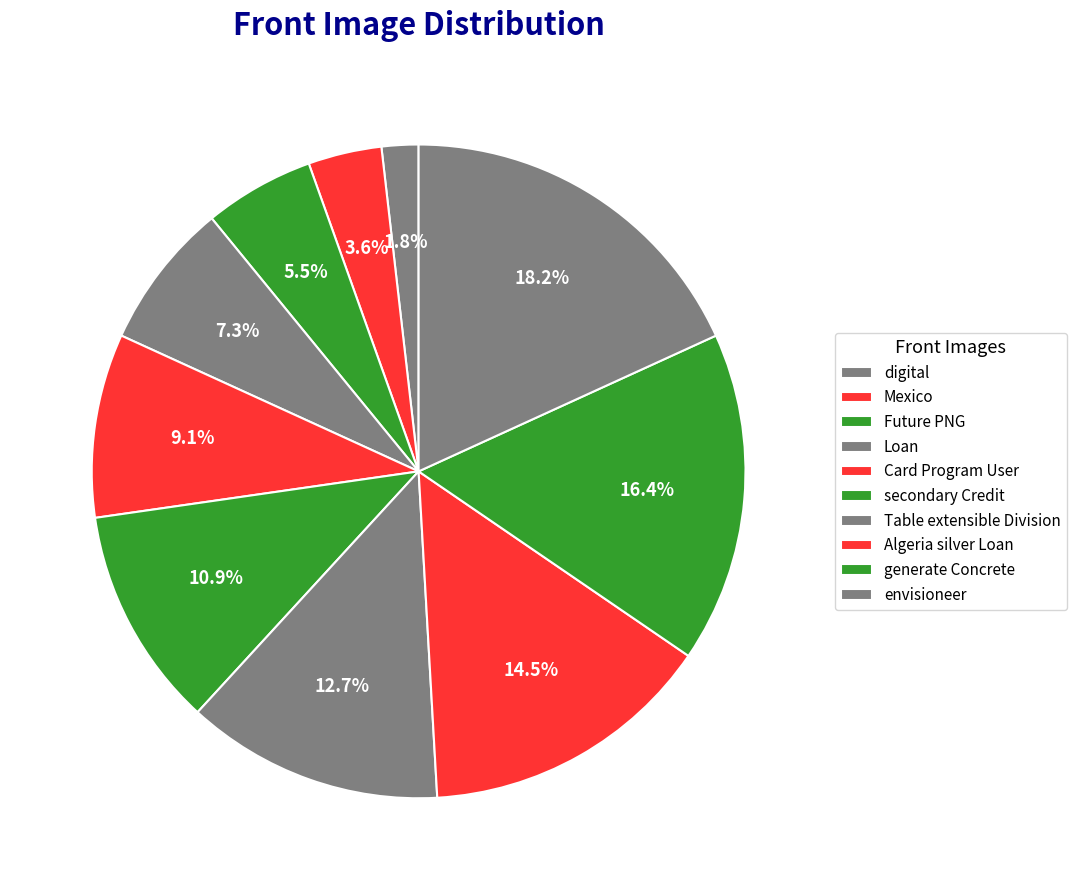

To the nearest percent, what is the average slice percentage?

10%